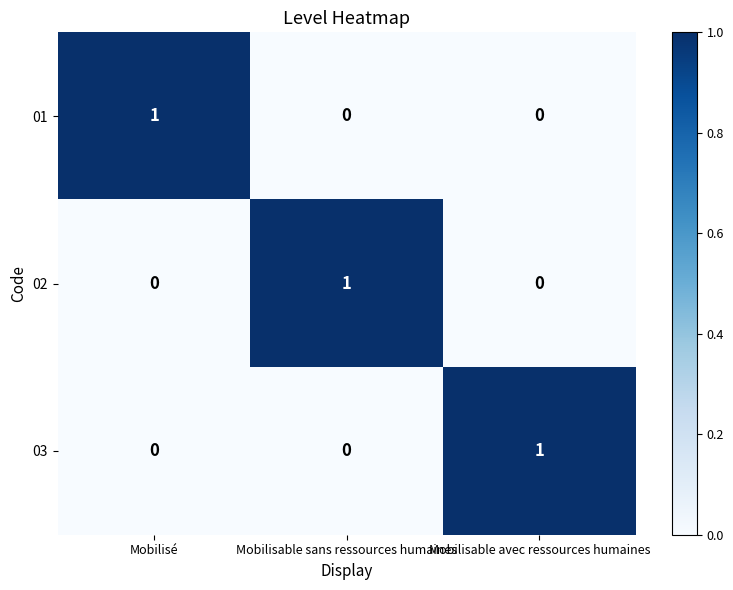

Is the value of 01 at Mobilisable avec ressources humaines greater than the value of 03 at Mobilisable avec ressources humaines?

No